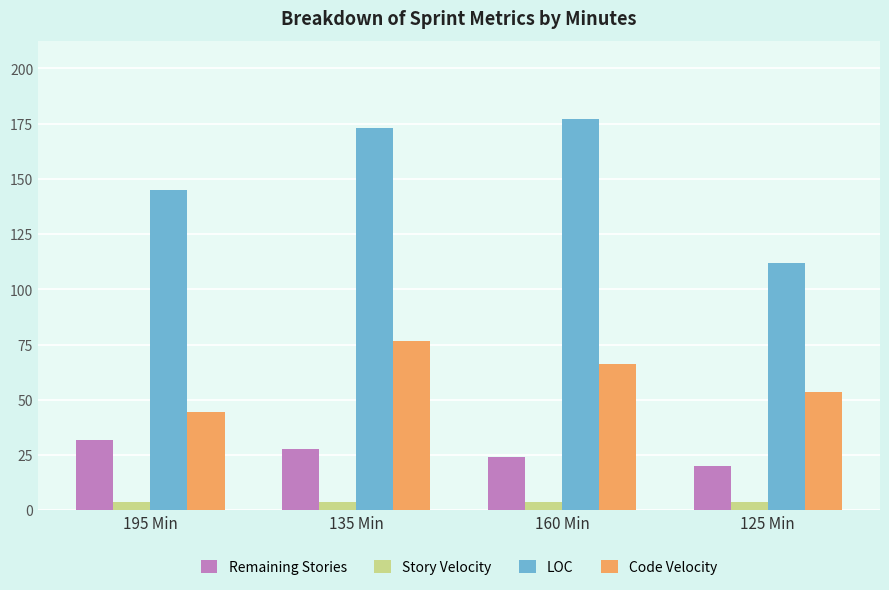

Is it true that Code Velocity equals 95.7 at 125 Min?

False